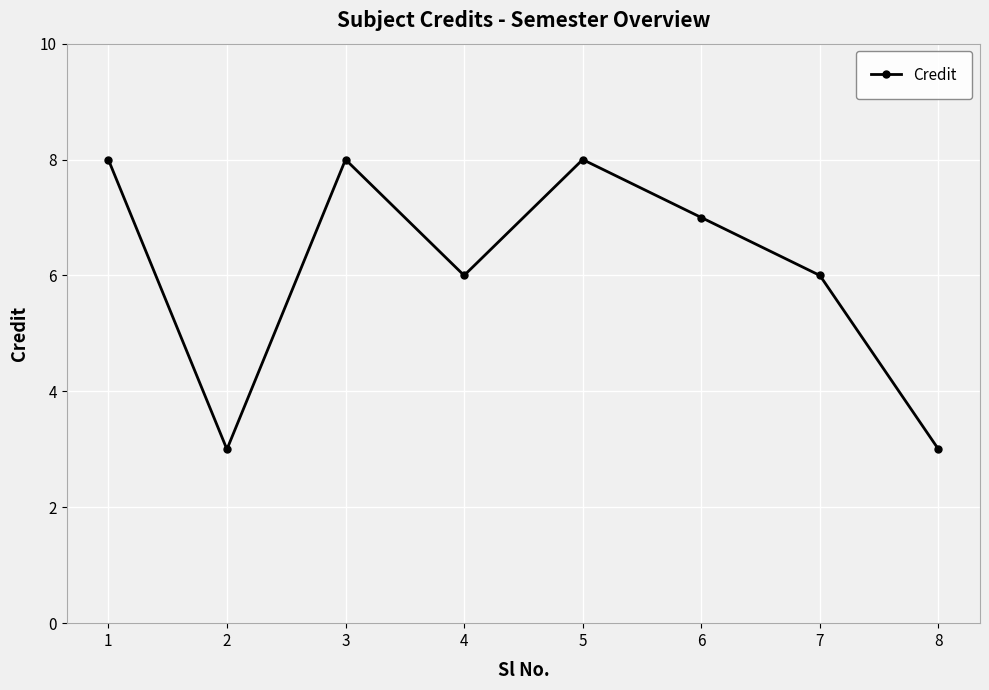

What is the value of the 3rd point from the left?

8